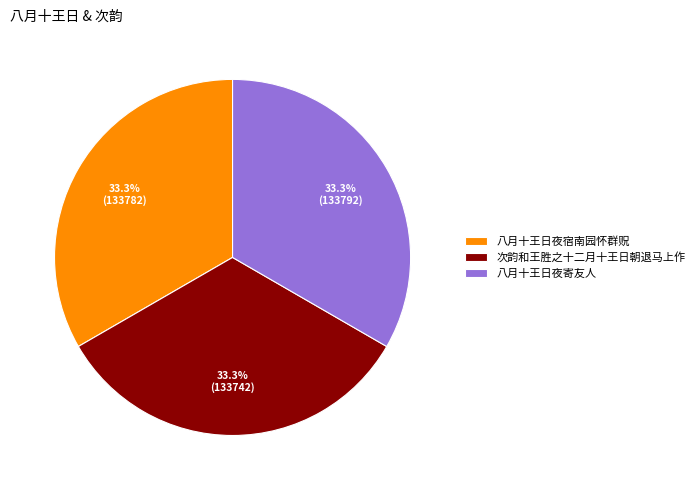

What is the ratio of the value at 八月十王日夜宿南园怀群贶 to the value at 次韵和王胜之十二月十王日朝退马上作?

1.0